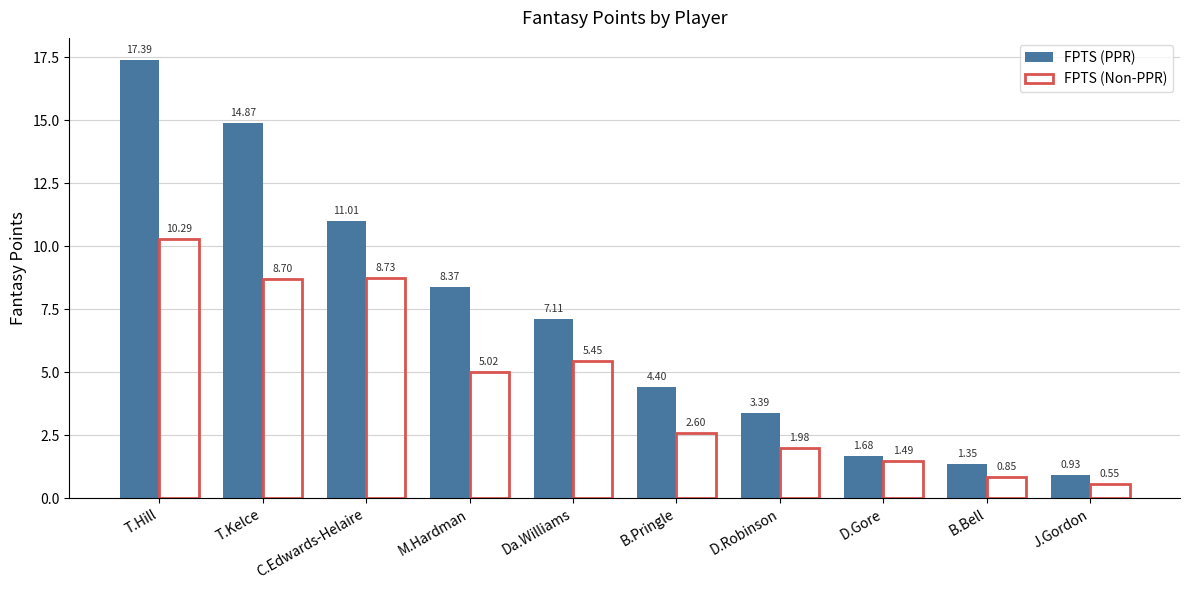

At which label is FPTS (PPR) closest to 9?

M.Hardman